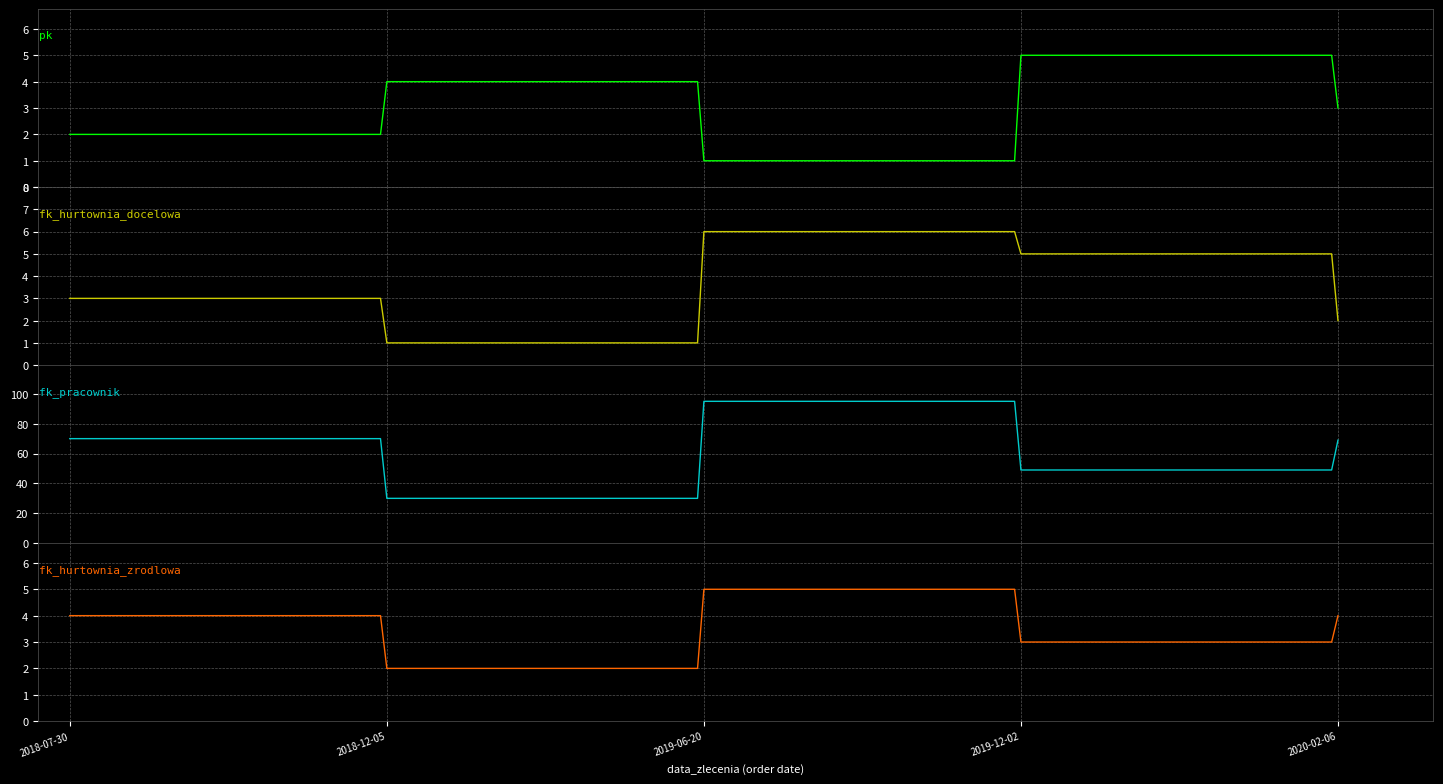

What is the highest value of the fk_pracownik series?

95